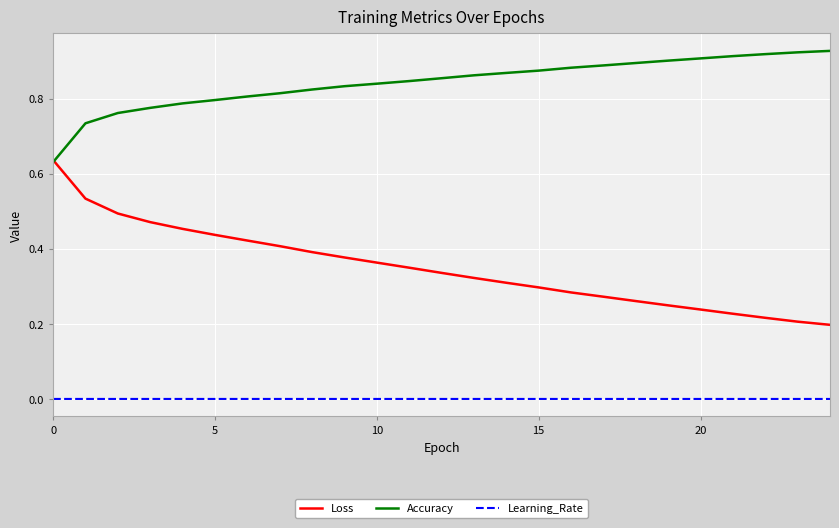

True or false: Learning_Rate and Loss intersect in this chart.

False